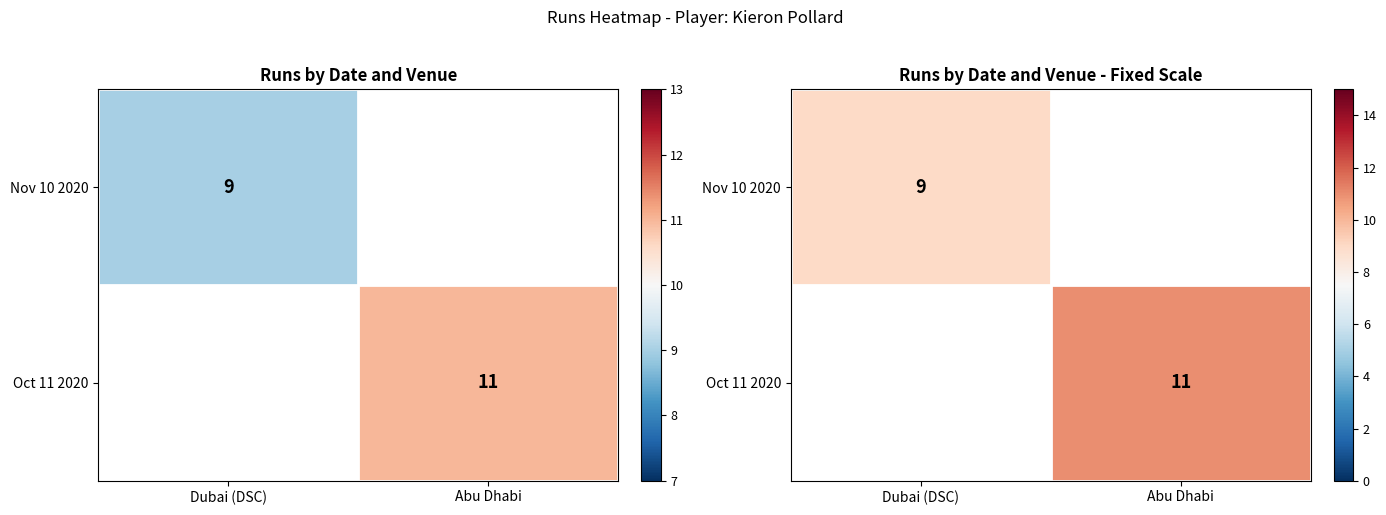

Is it true that Nov 10 2020 equals 9.0 at Dubai (DSC)?

True